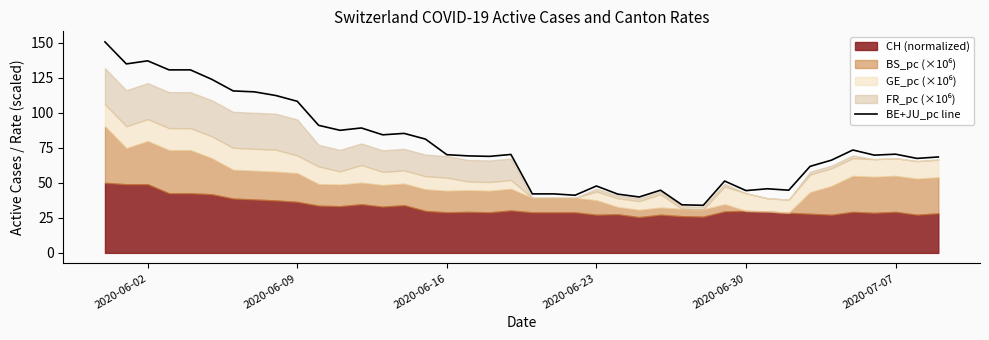

True or false: the data has more than 2 interior local peaks.

True